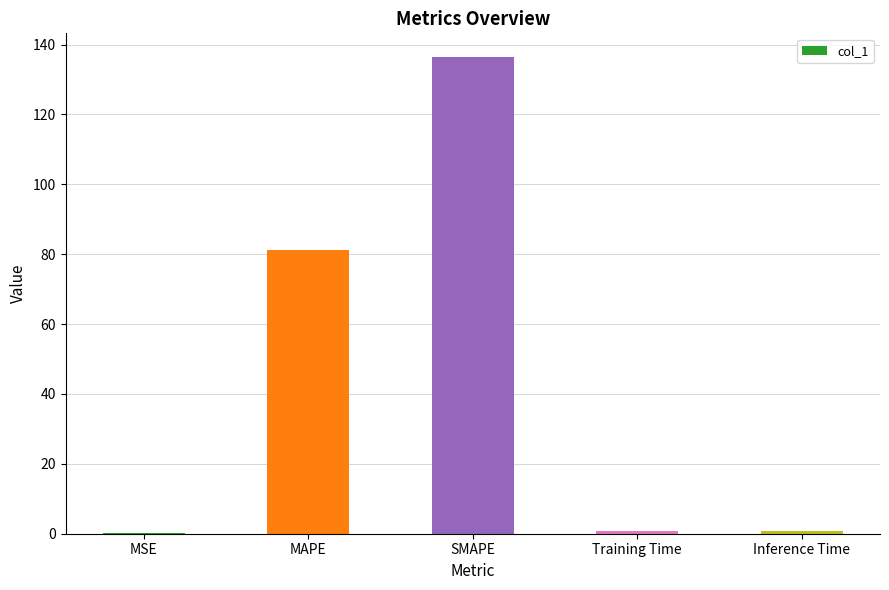

What is the maximum value shown in the chart?

136.4